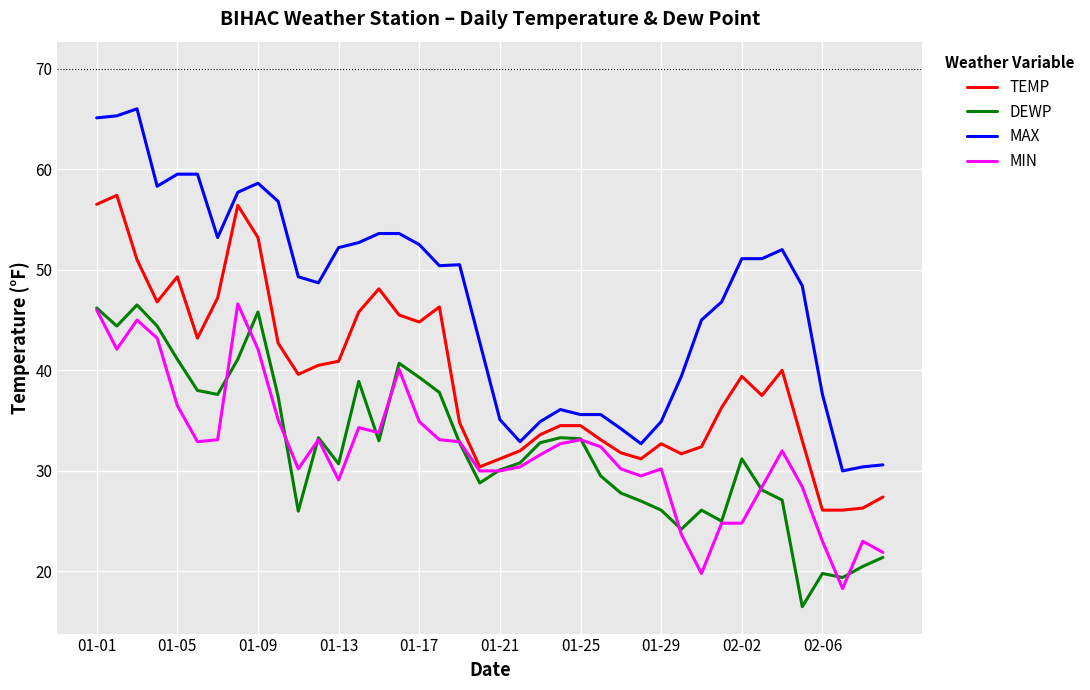

True or false: MIN and MAX intersect in this chart.

False